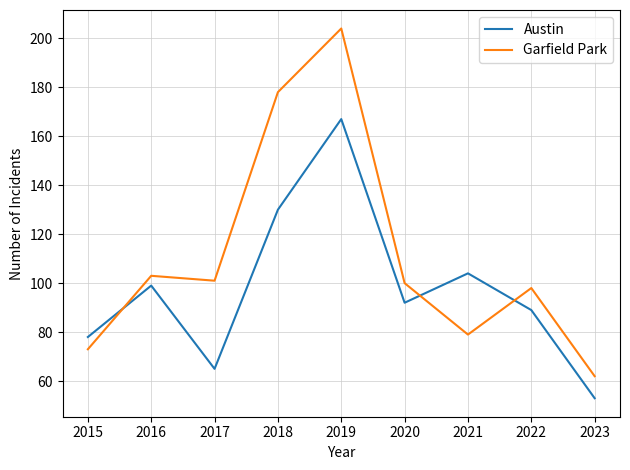

At how many categories does at least one series exceed 79?

7